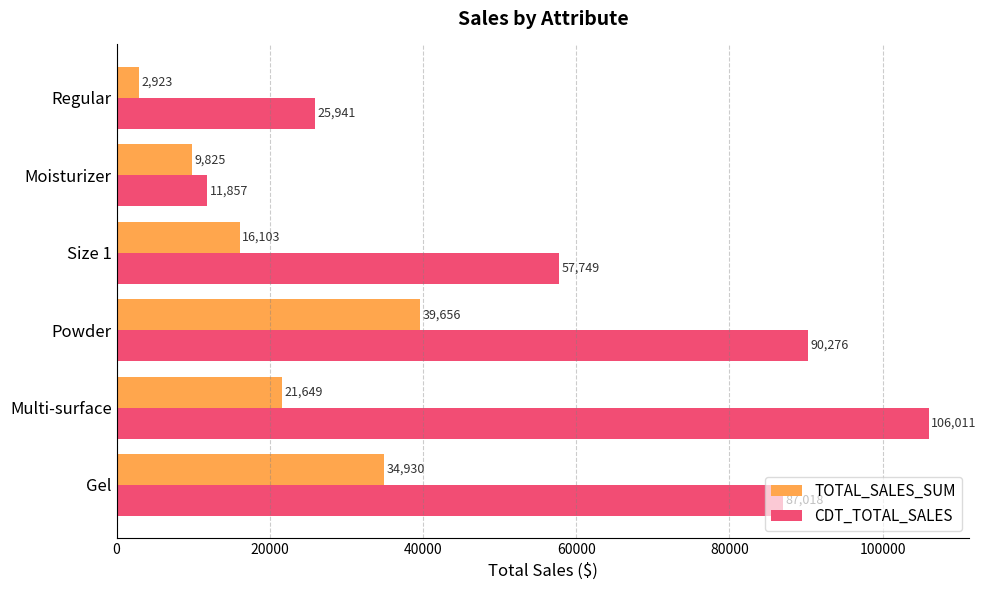

True or false: TOTAL_SALES_SUM has a value of 8899.0 at Powder.

False